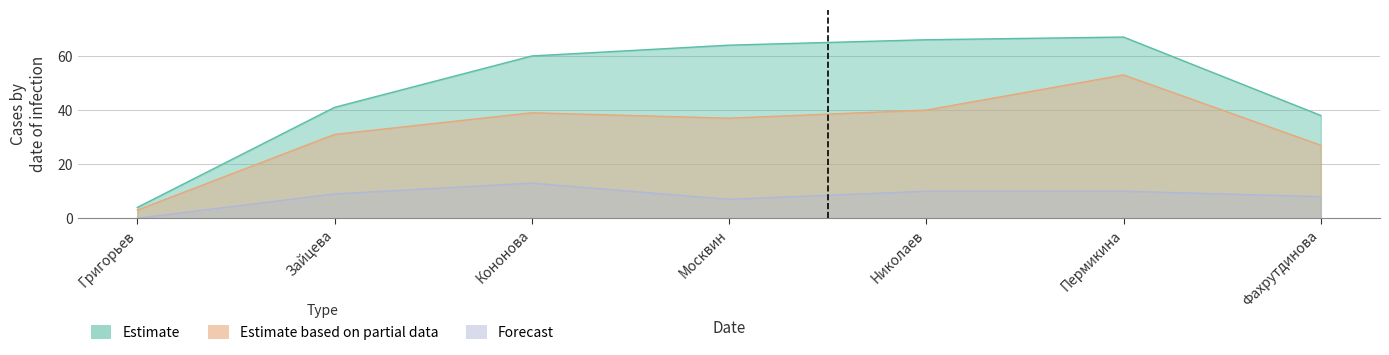

True or false: Estimate based on partial data and Forecast intersect in this chart.

False